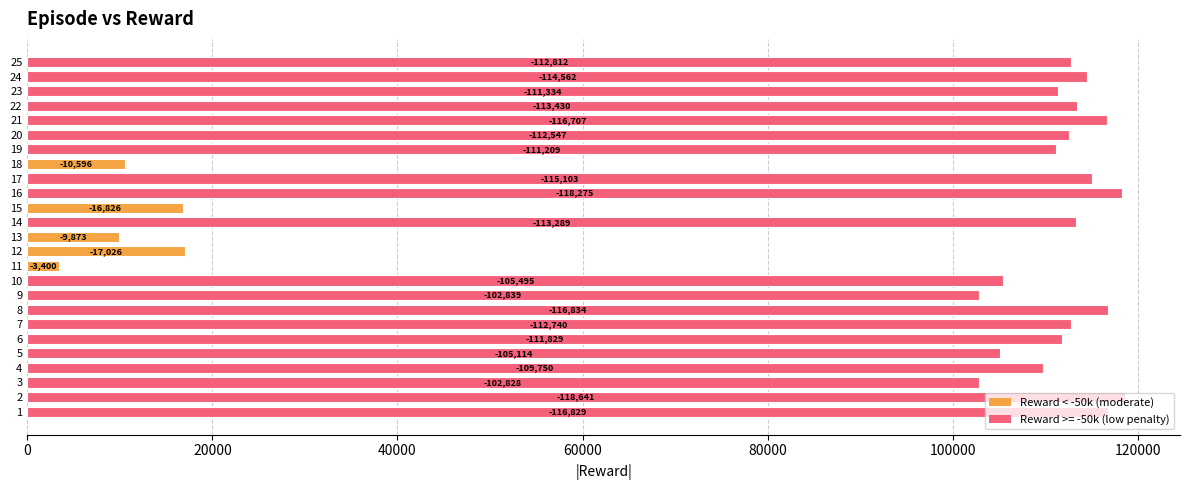

What is the sum of all values?

2299890.4